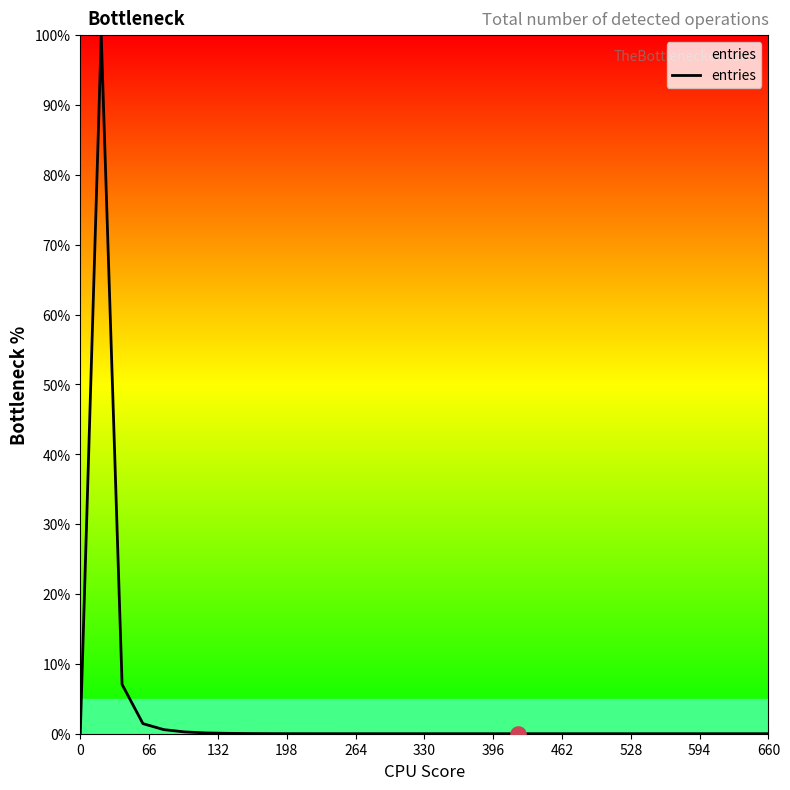

What is the difference between the maximum and minimum values?

100.0